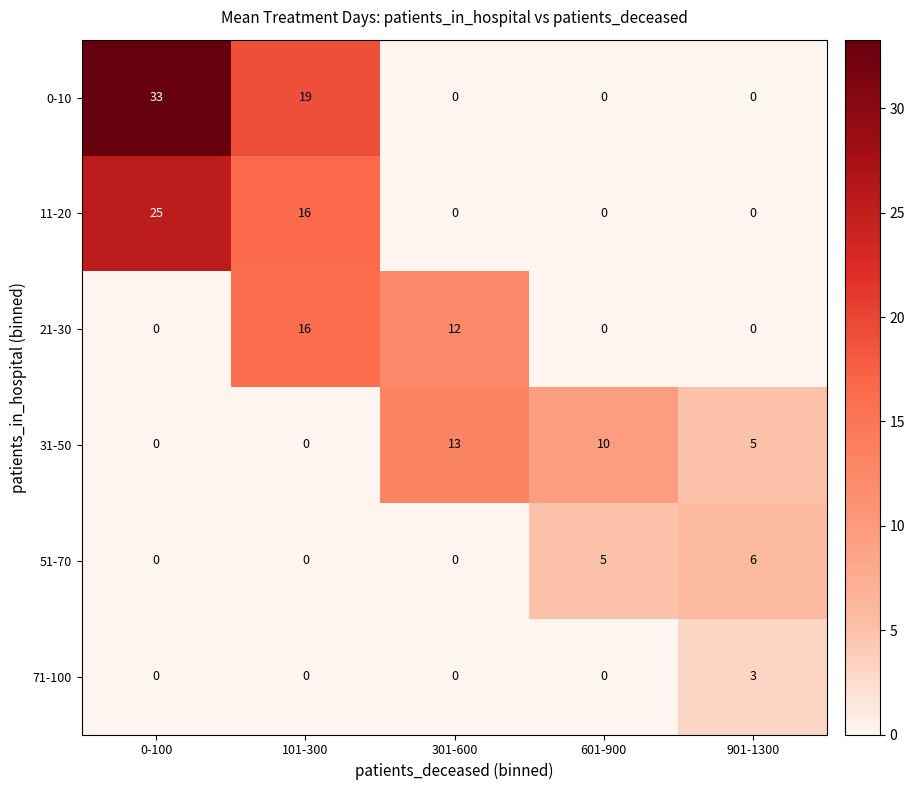

Count the number of data series in this chart.

6